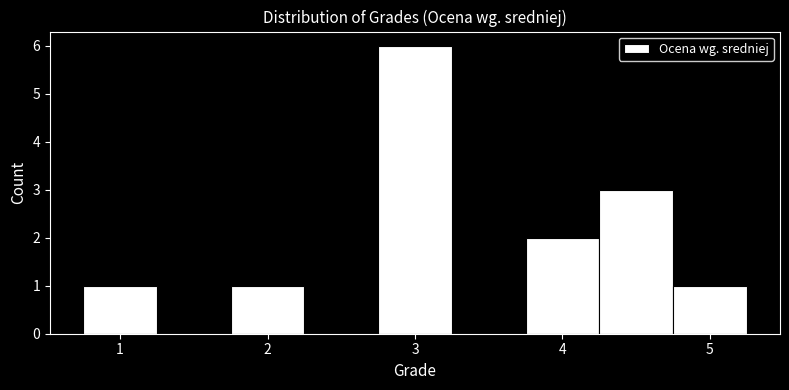

Over which range of the x-axis is the bar tallest?

2.75 to 3.25